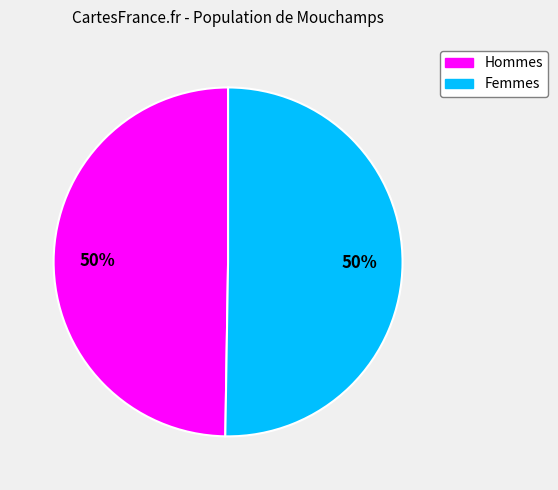

Approximately how many times larger is the value at Femmes compared to Hommes?

1.0